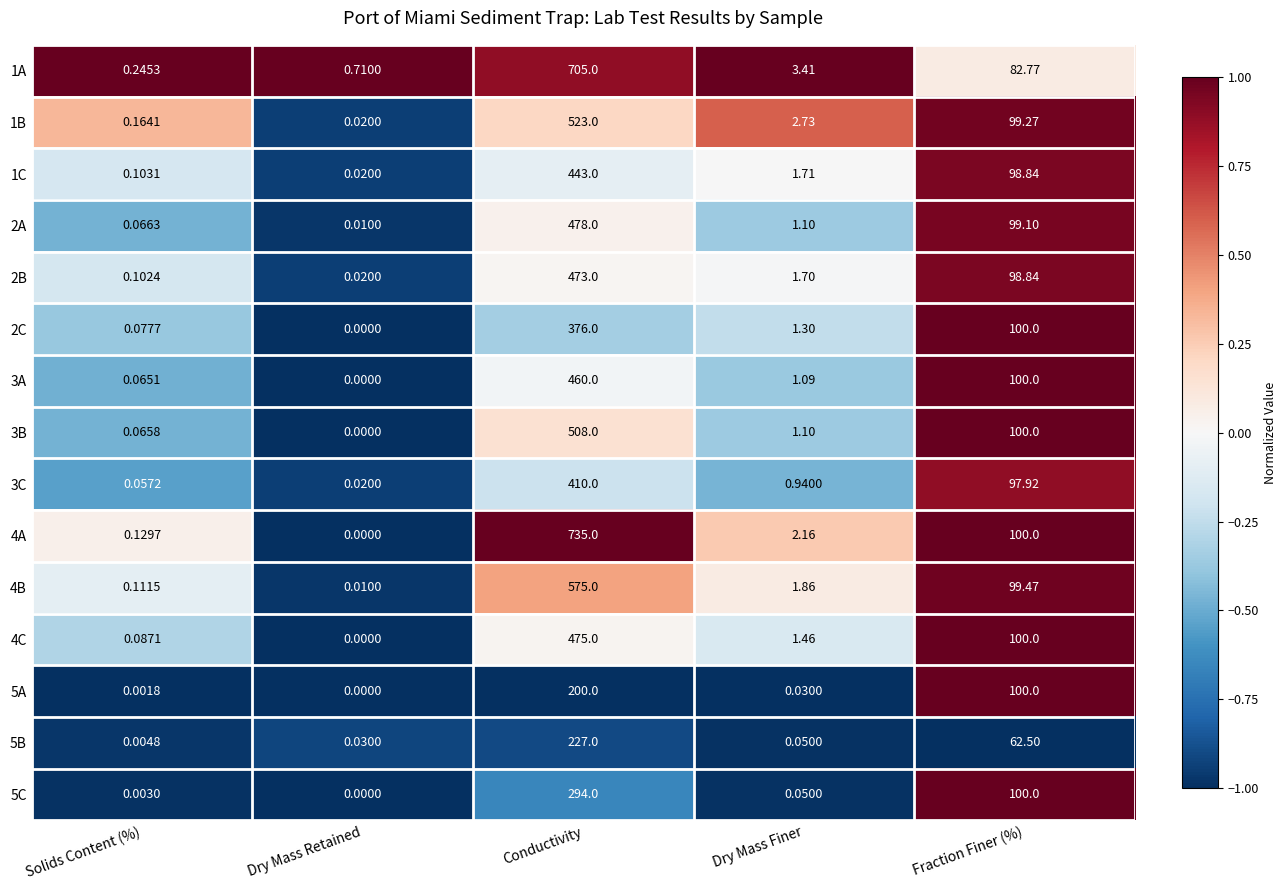

At how many categories does at least one series exceed 0?

5